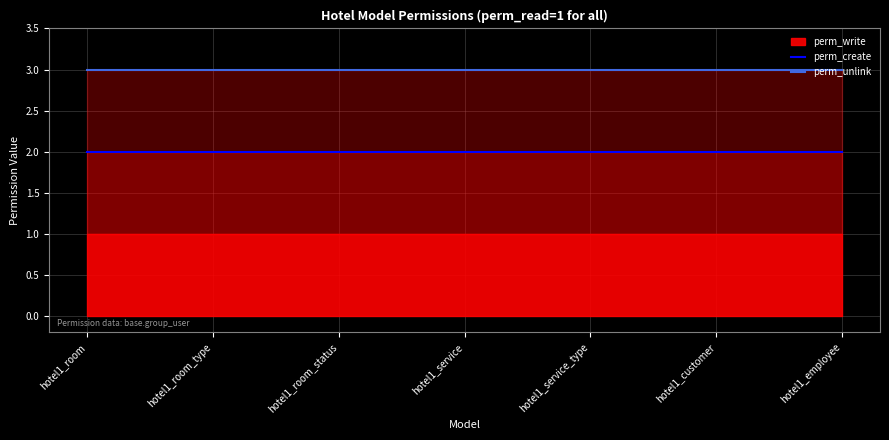

The perm_create series shows 3 at hotel1_service_type. True or false?

False